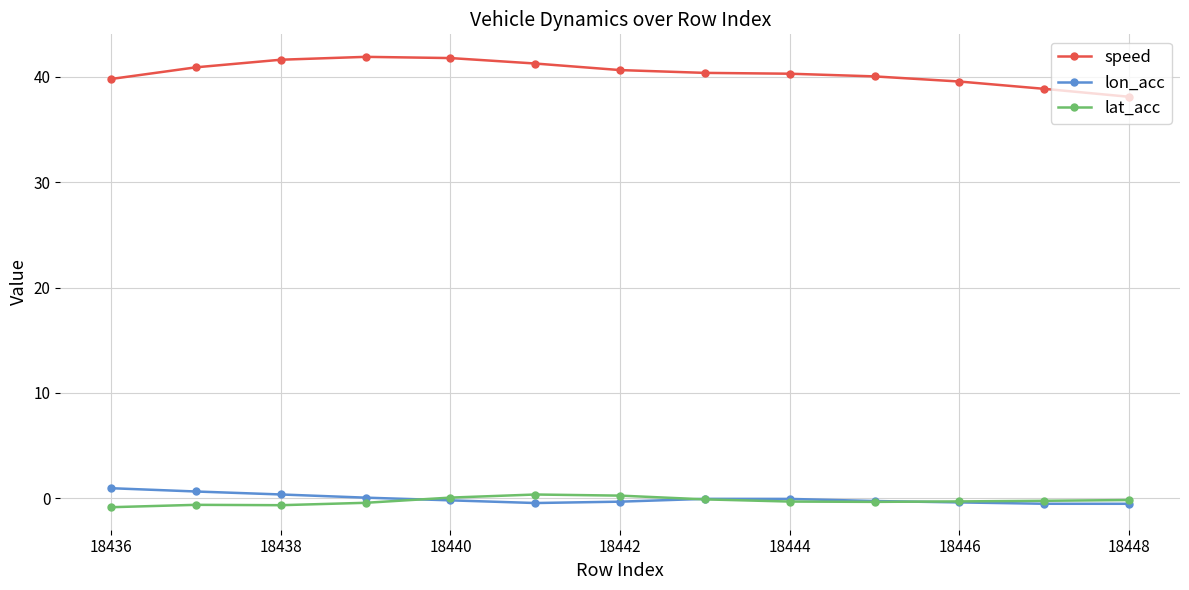

True or false: lat_acc and speed intersect in this chart.

False